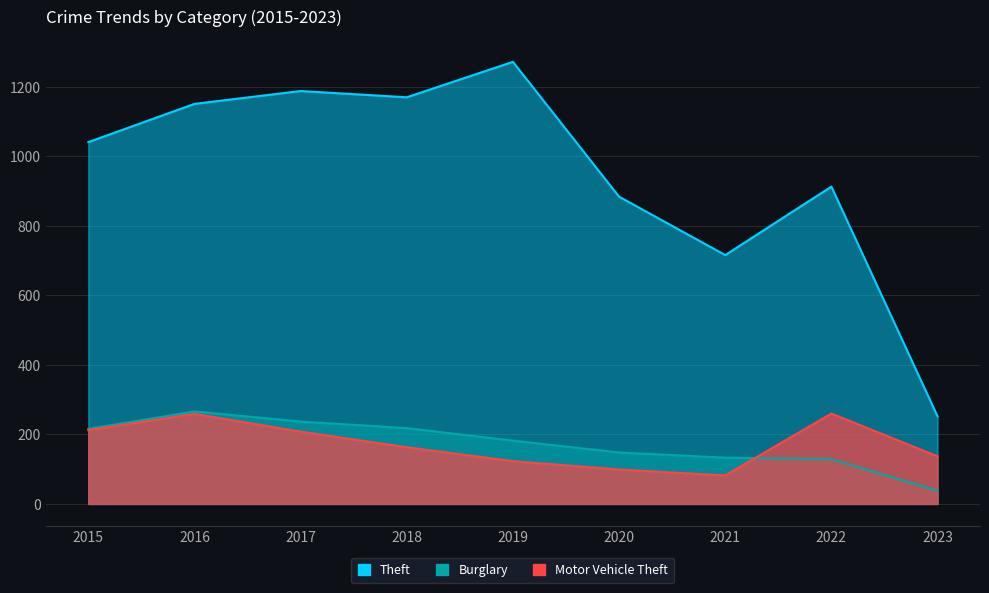

Reading left to right, what are all the values shown in this chart?

Theft: 2015=1041	2016=1151	2017=1188	2018=1170	2019=1272	2020=884	2021=716	2022=913	2023=252
Burglary: 2015=216	2016=266	2017=237	2018=218	2019=182	2020=148	2021=133	2022=129	2023=38
Motor Vehicle Theft: 2015=212	2016=259	2017=208	2018=163	2019=123	2020=99	2021=82	2022=260	2023=137